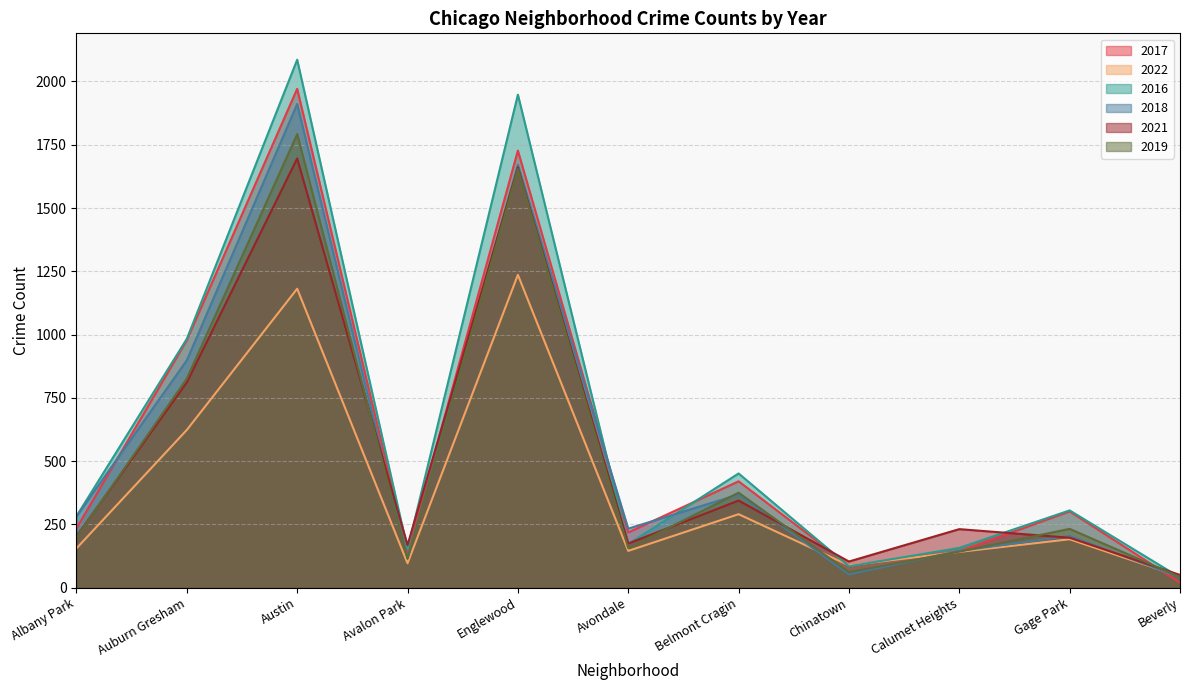

True or false: 2021 and 2019 intersect in this chart.

True